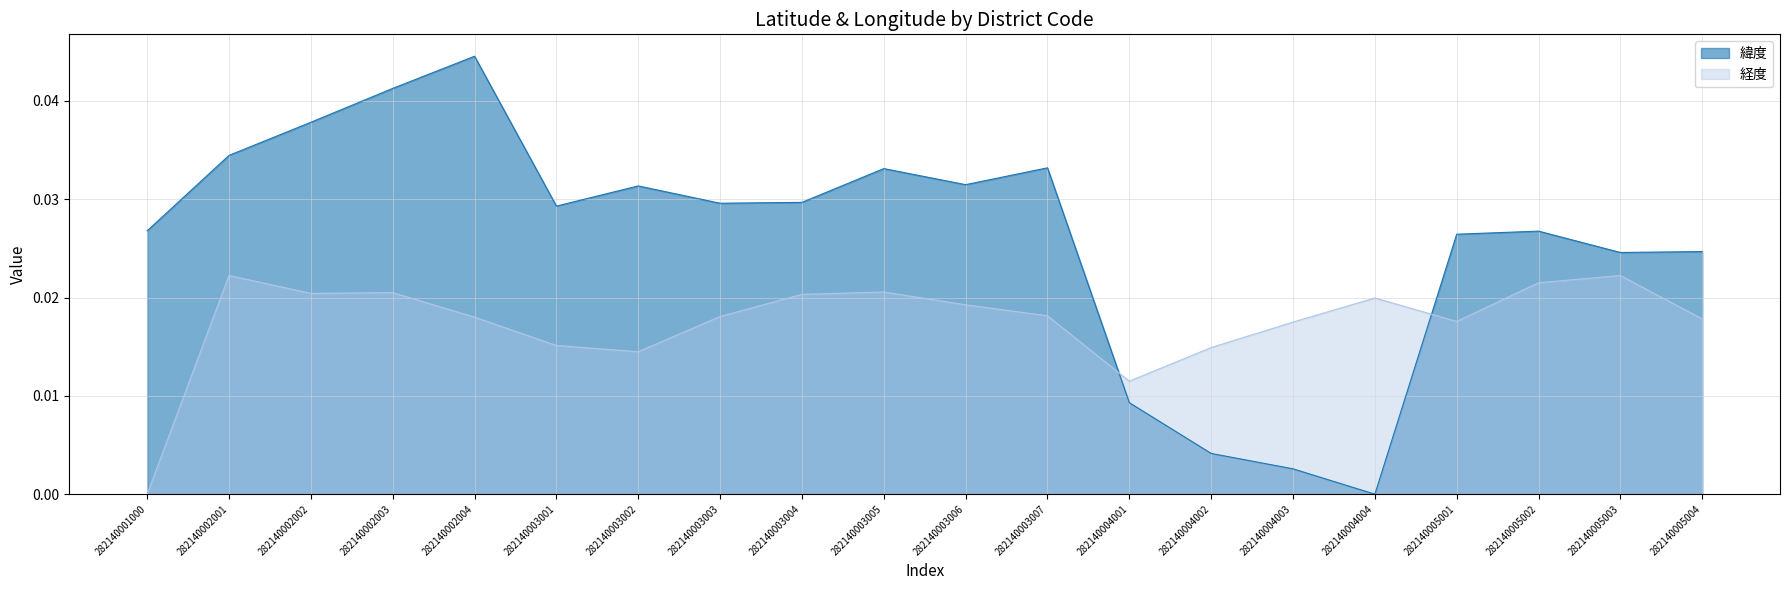

True or false: 緯度 and 経度 cross at least once.

True